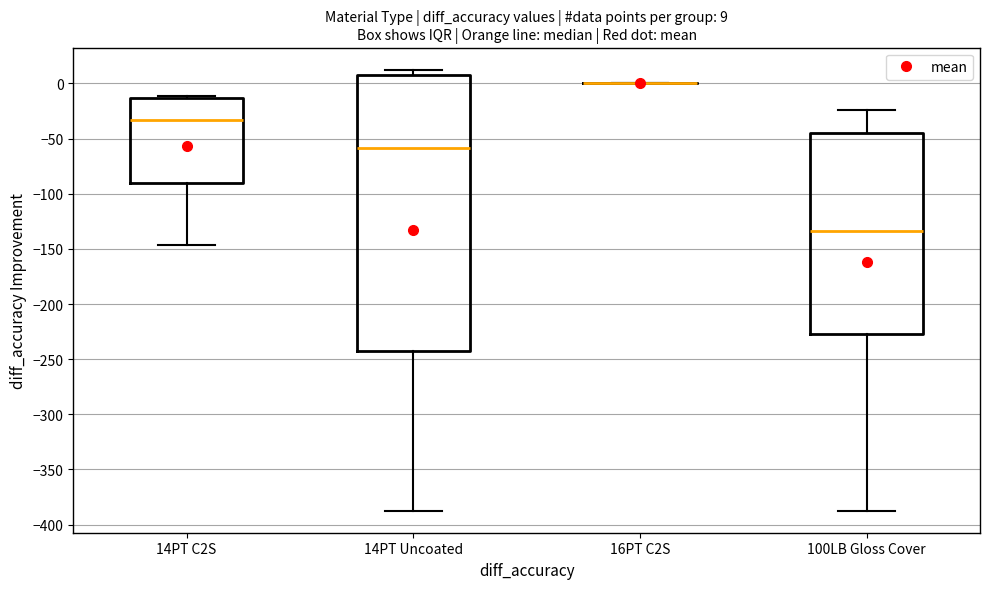

Comparing the boxes themselves (not the whiskers), which one is the tallest?

14PT Uncoated